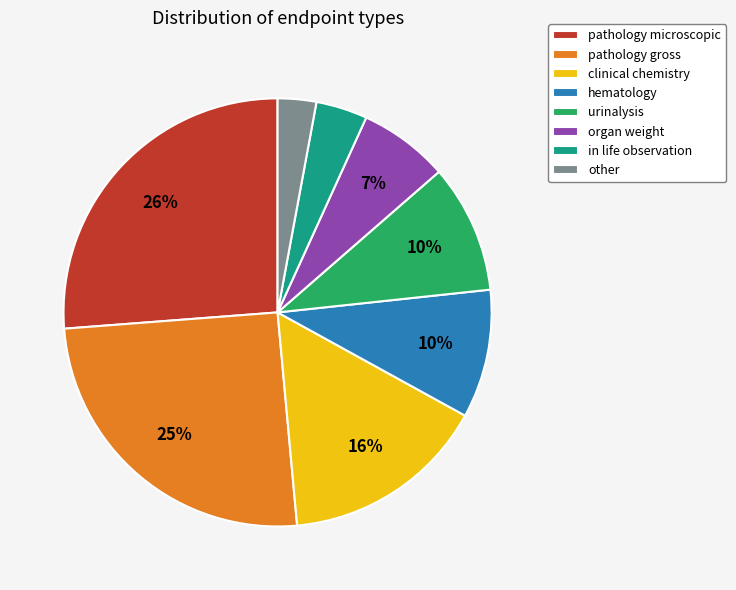

Is the sum of pathology microscopic and organ weight greater than half?

No